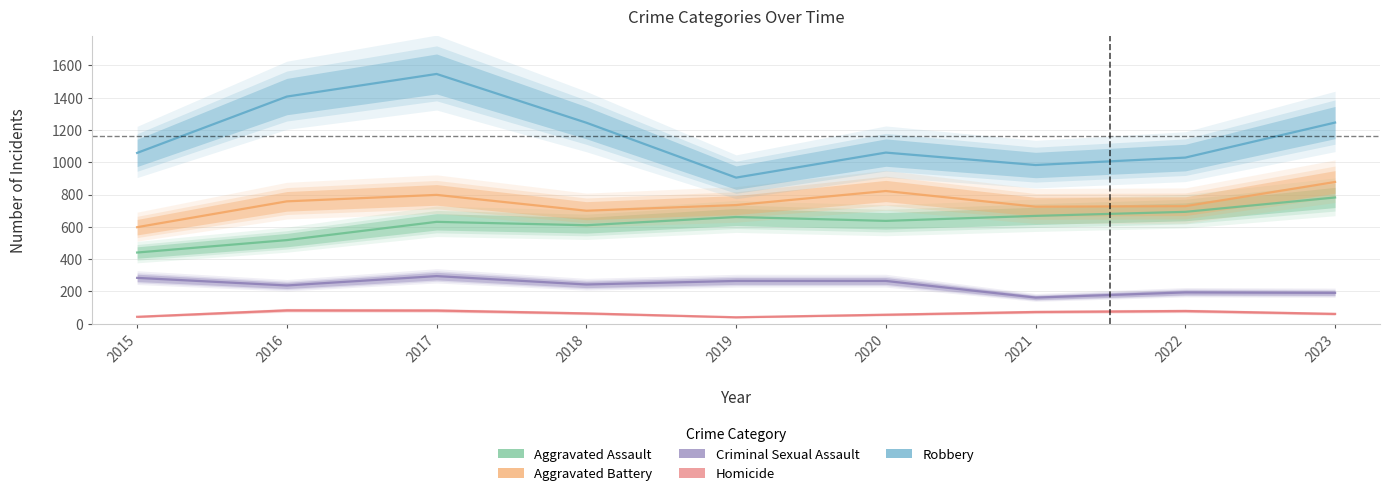

The Aggravated Battery series shows 471 at 2019. True or false?

False